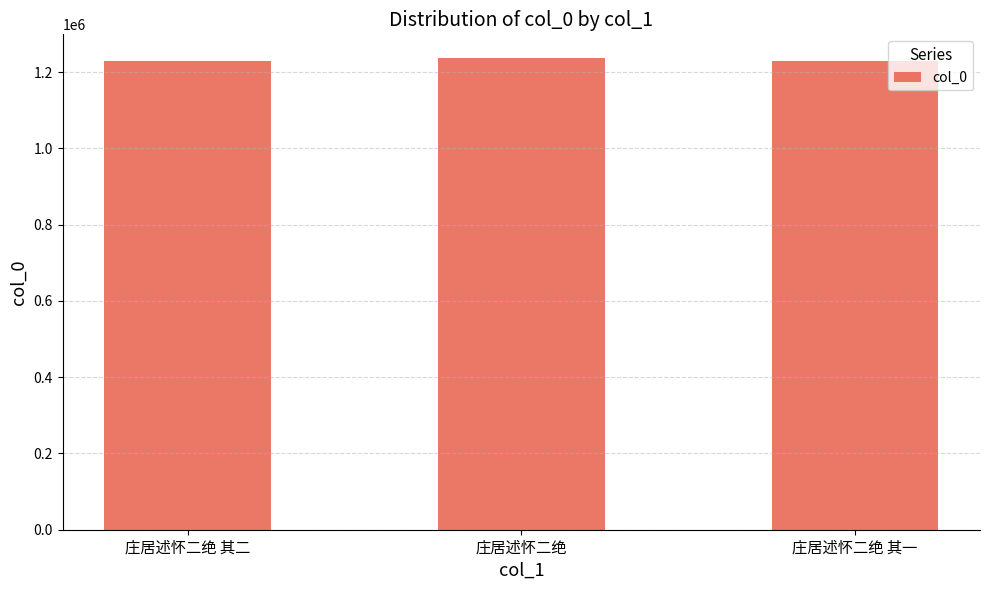

What position from the left is 庄居述怀二绝 其一?

3